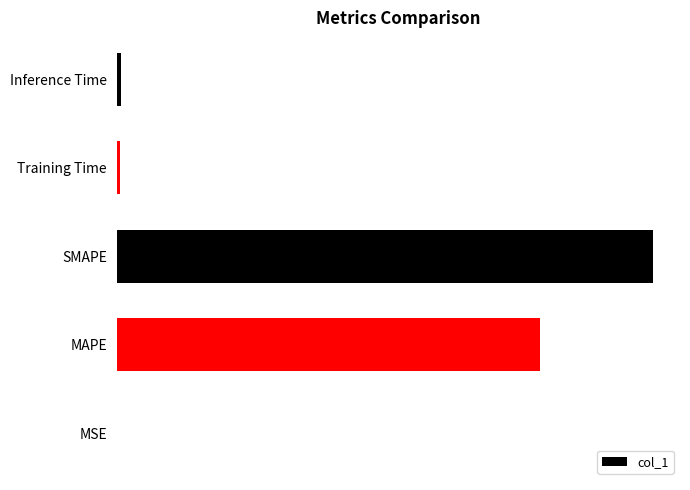

Are the bars horizontal?

Yes